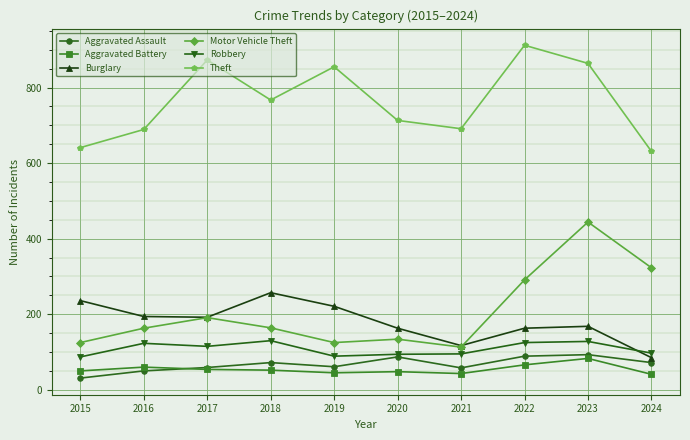

True or false: Aggravated Battery has a value of 80 at 2020.

False